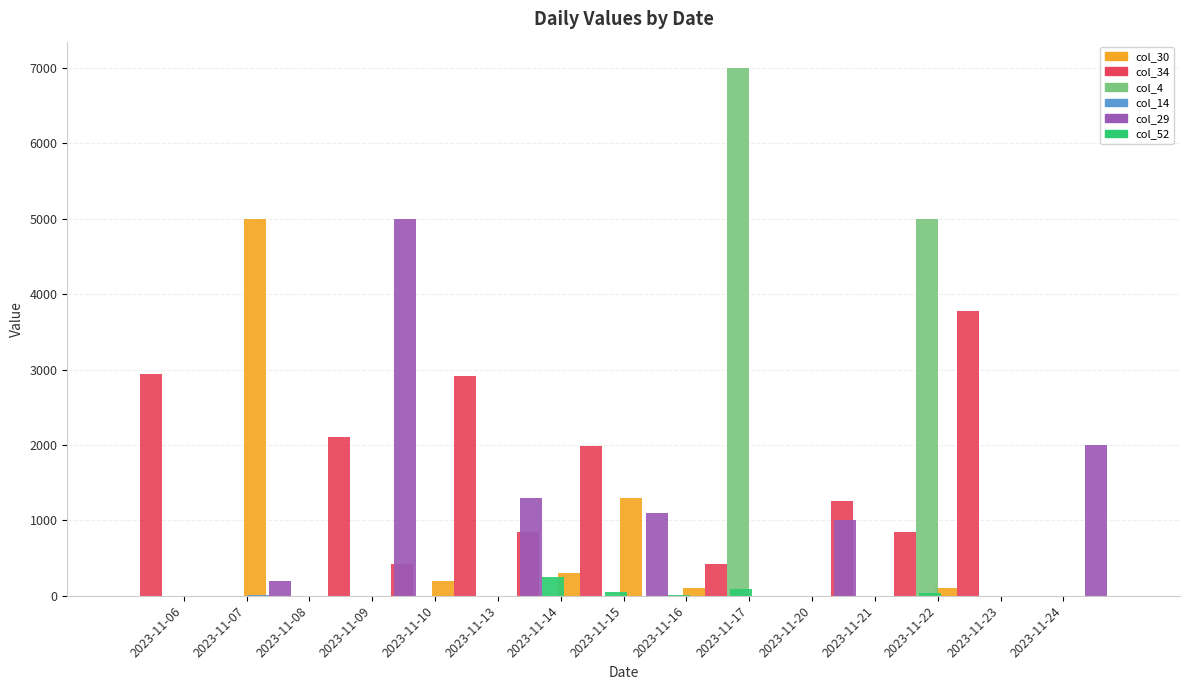

How many data points does each series have?

15